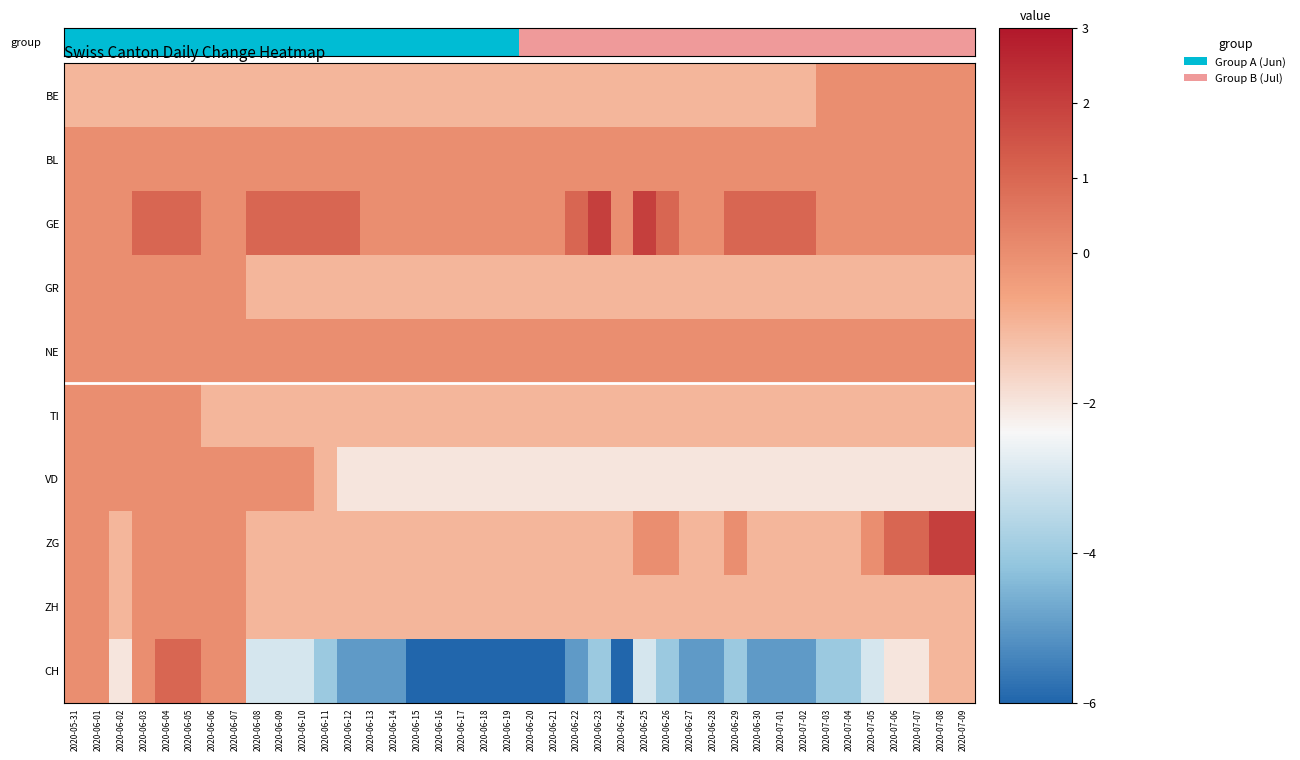

What is the maximum value shown in the chart?

2